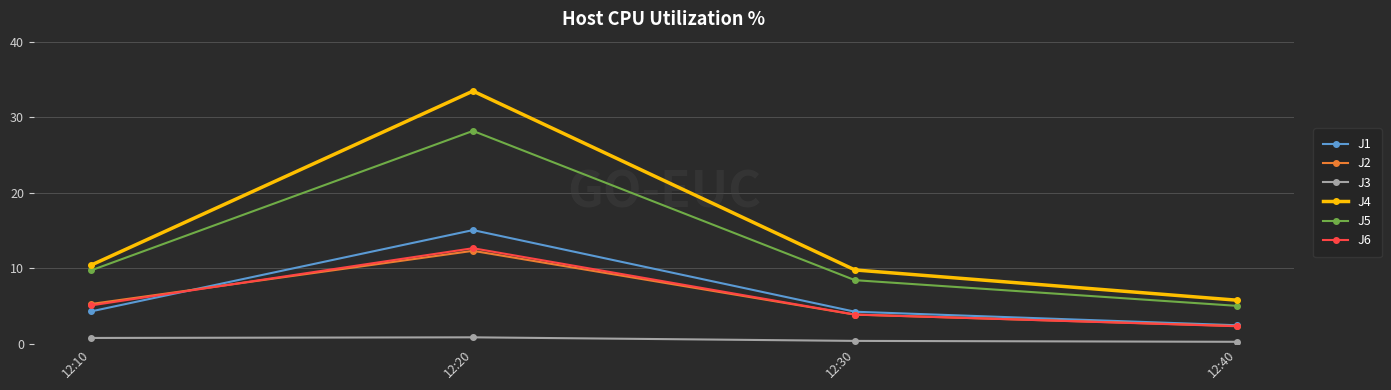

True or false: J2 has more than 1 interior local peaks.

False